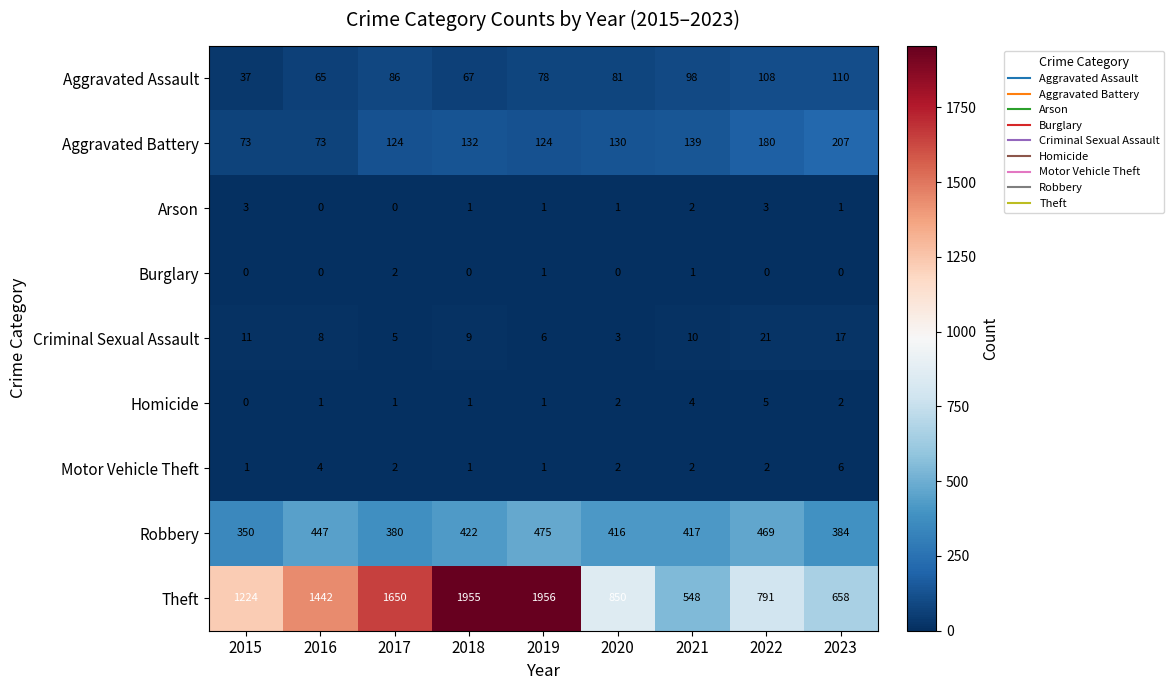

What is the difference between the maximum and minimum values in the Criminal Sexual Assault series?

18